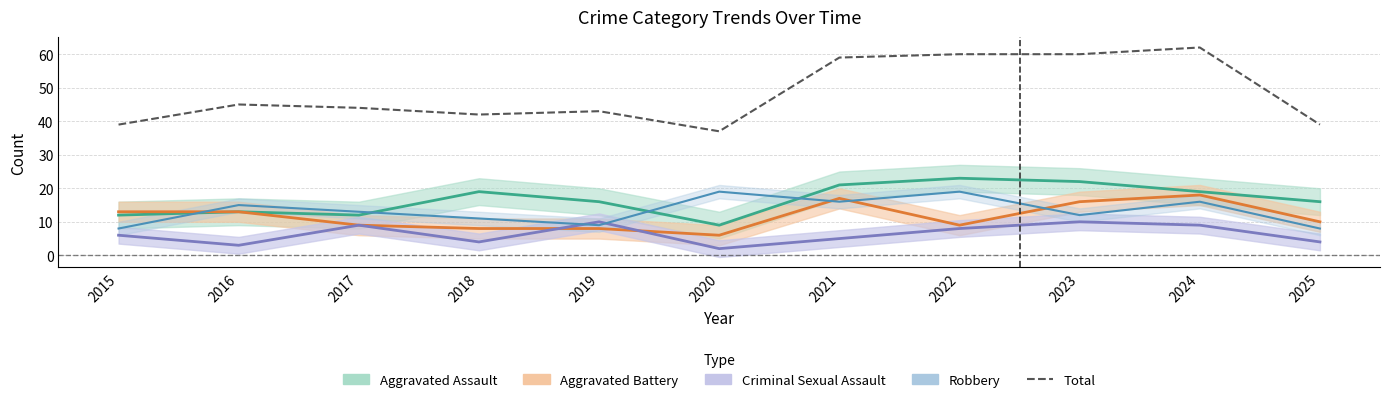

Is this an area chart (filled region under the line)?

No